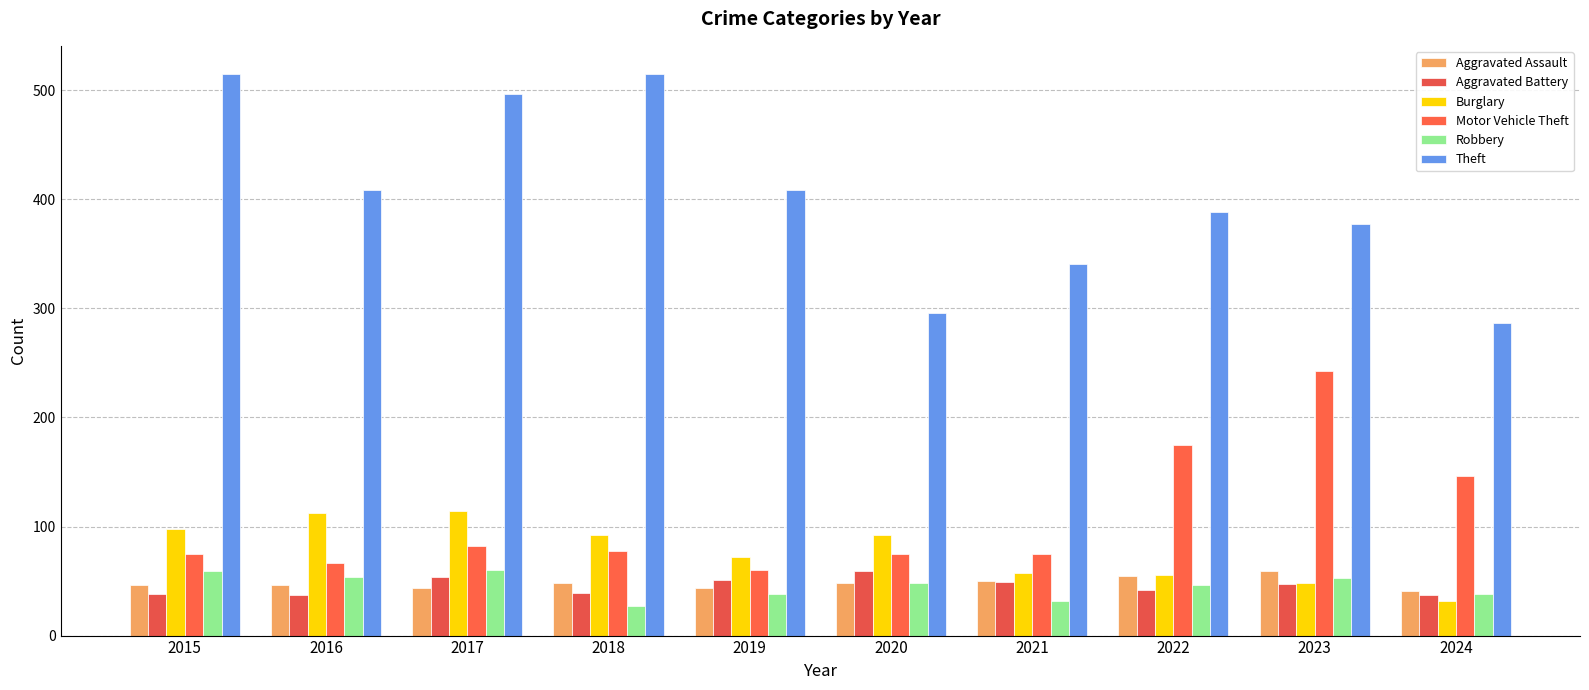

What are all the series names shown in the legend?

Aggravated Assault, Aggravated Battery, Burglary, Motor Vehicle Theft, Robbery, Theft